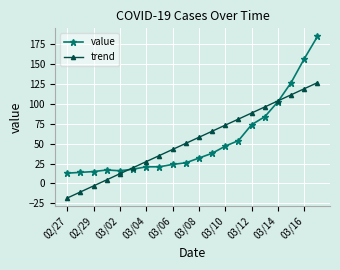

What is the highest value of the trend series?

126.9